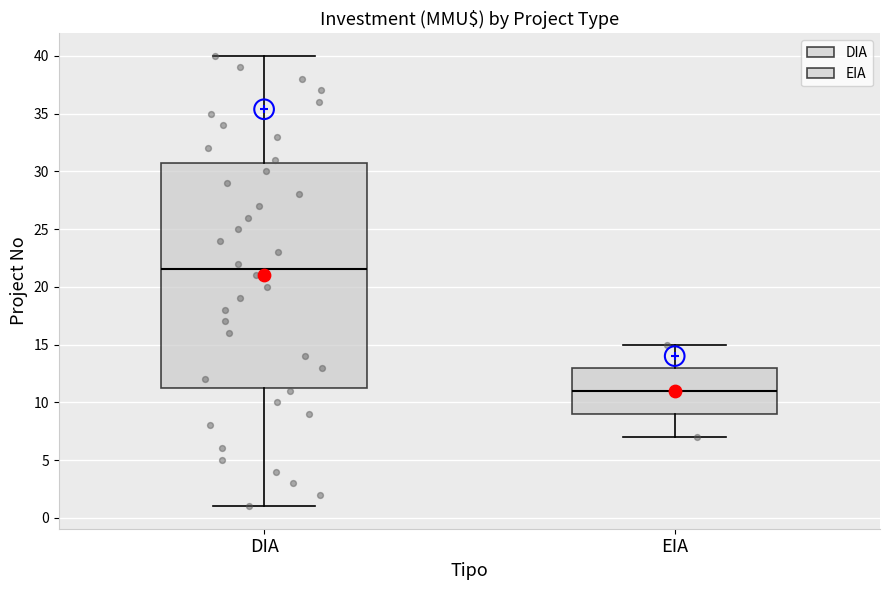

Which box is the tallest, from its lower edge to its upper edge?

DIA